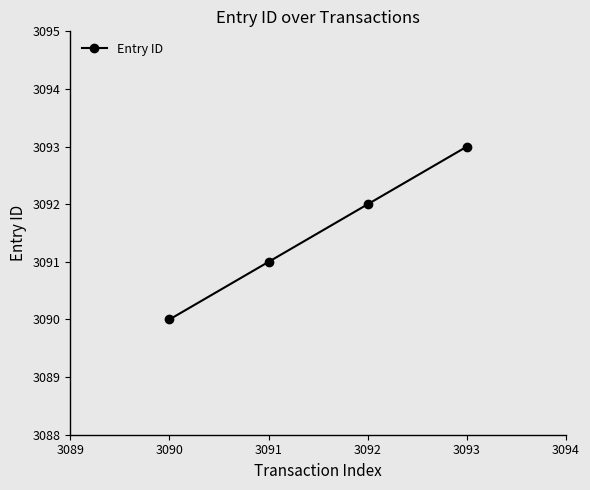

True or false: there are more than 1 points higher than both neighbors.

False